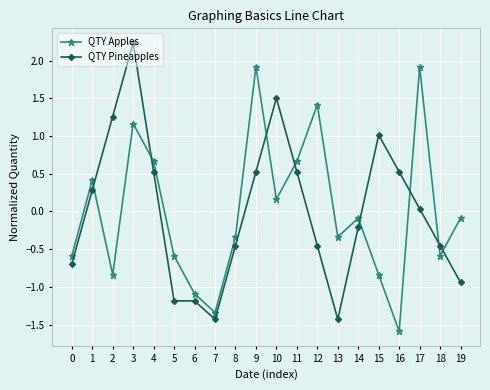

Which series ends up on top after the final intersection of QTY Apples and QTY Pineapples?

QTY Apples